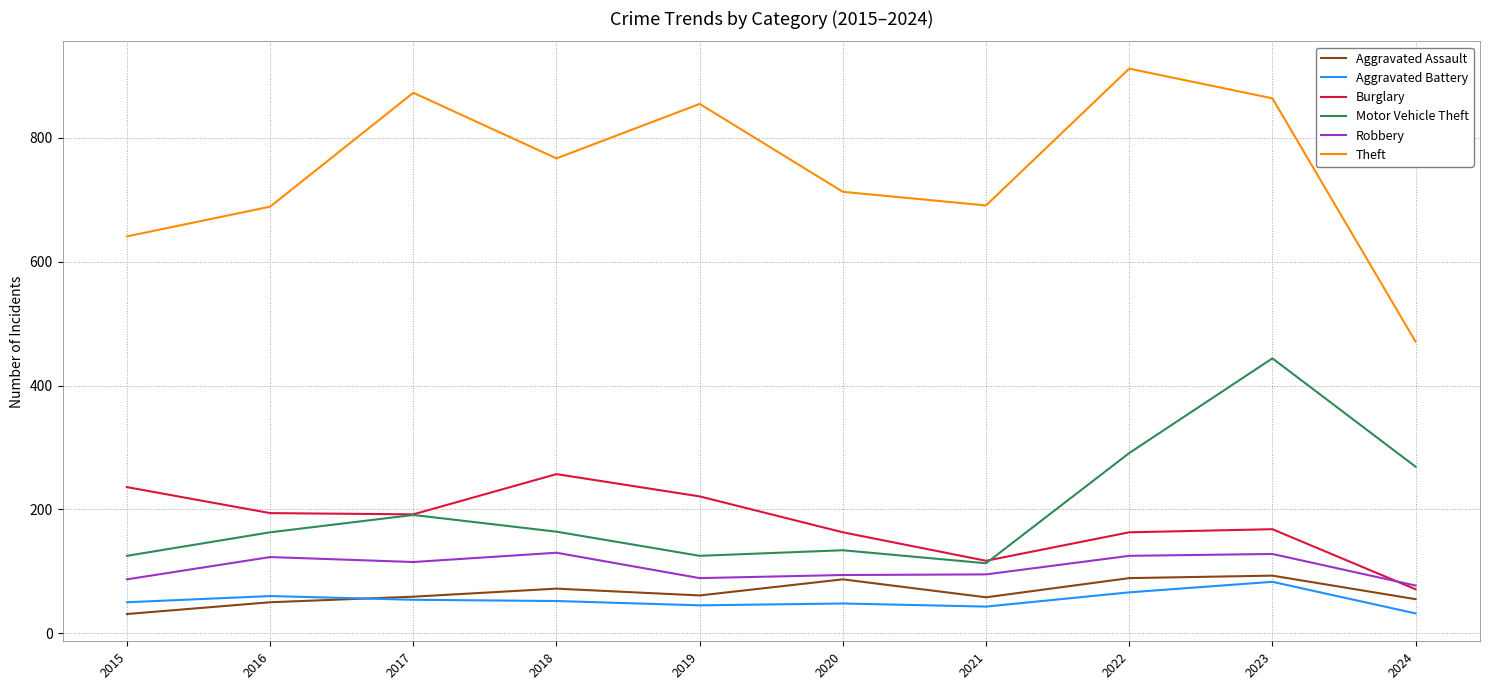

Which category has the highest value in the Theft series?

2022